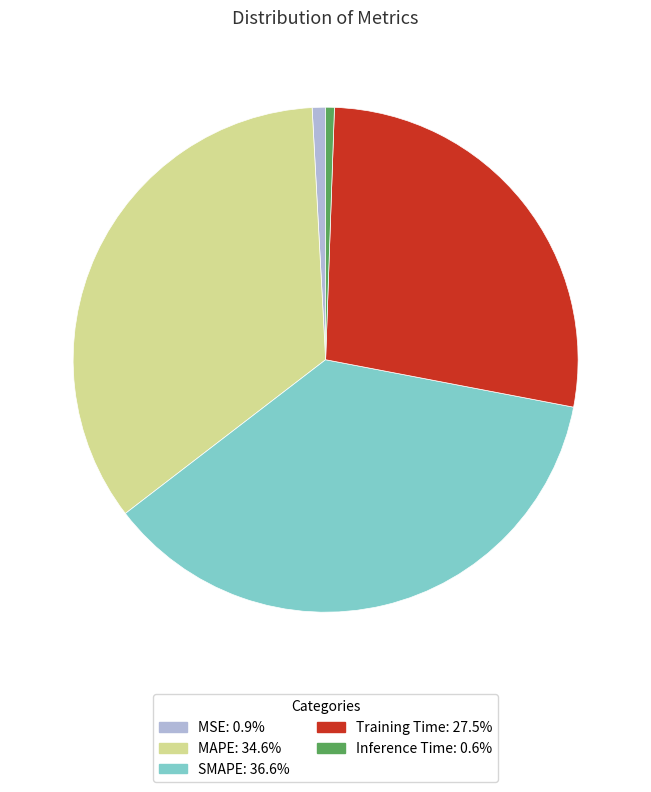

Does Training Time account for over 50% of the chart?

No